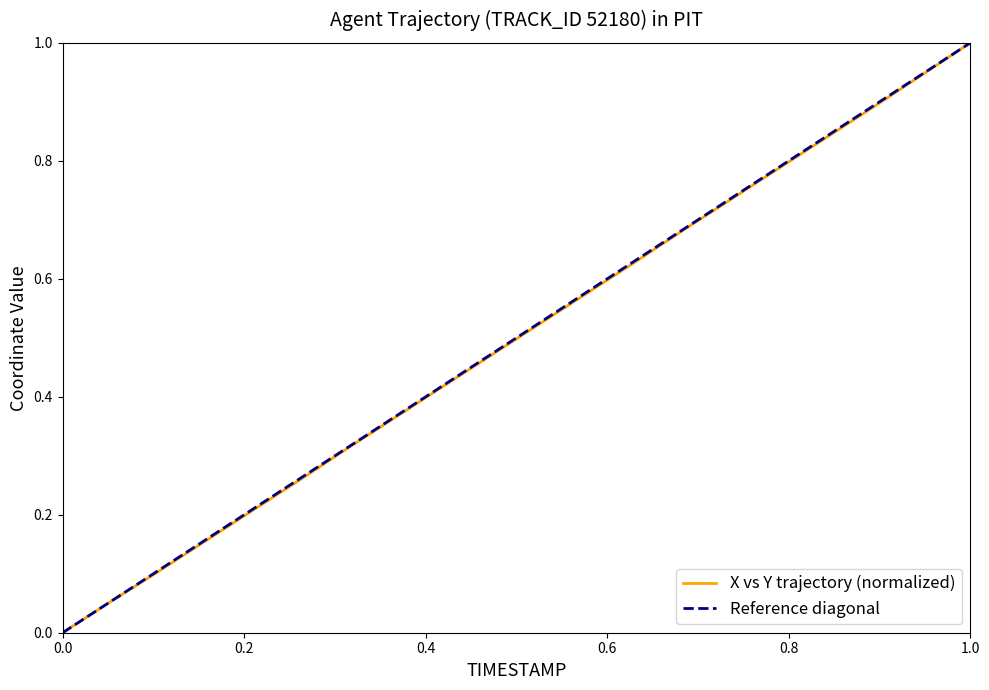

What is the average value?

0.5